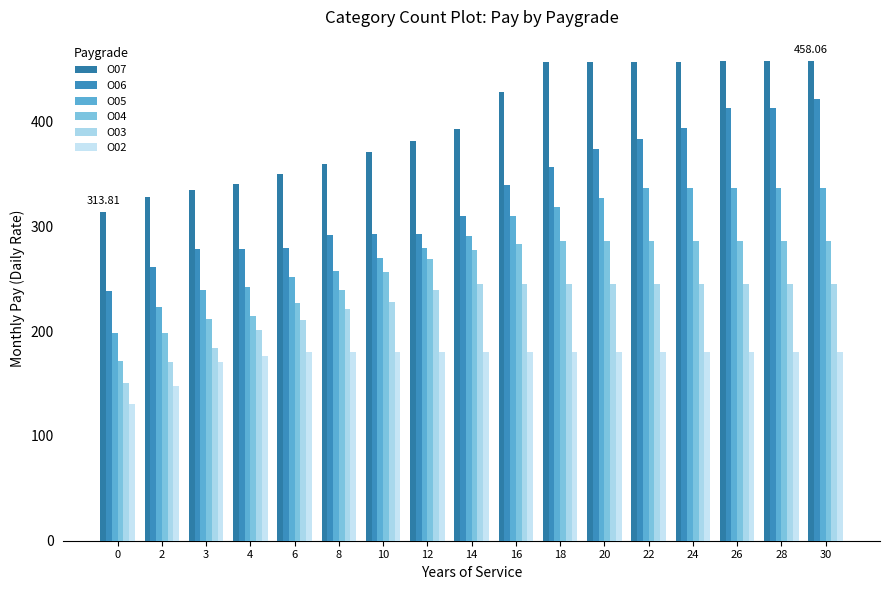

Reading left to right, extract all data points from this chart.

O07: 313.8	328.4	335.1	340.5	350.2	359.8	370.9	381.9	393.0	427.9	457.3	457.3	457.3	457.3	458.1	458.1	458.1
O06: 238.0	261.4	278.6	278.6	279.7	291.6	293.2	293.2	309.9	339.4	356.6	373.9	383.8	393.7	413.0	413.0	421.3
O05: 198.4	223.5	238.9	241.8	251.5	257.3	270.0	279.3	291.4	309.8	318.5	327.2	337.0	337.0	337.0	337.0	337.0
O04: 171.2	198.1	211.4	214.3	226.6	239.7	256.1	268.9	277.8	282.9	285.8	285.8	285.8	285.8	285.8	285.8	285.8
O03: 150.5	170.6	184.1	200.8	210.4	220.9	227.8	239.0	244.8	244.8	244.8	244.8	244.8	244.8	244.8	244.8	244.8
O02: 130.0	148.1	170.6	176.3	179.9	179.9	179.9	179.9	179.9	179.9	179.9	179.9	179.9	179.9	179.9	179.9	179.9